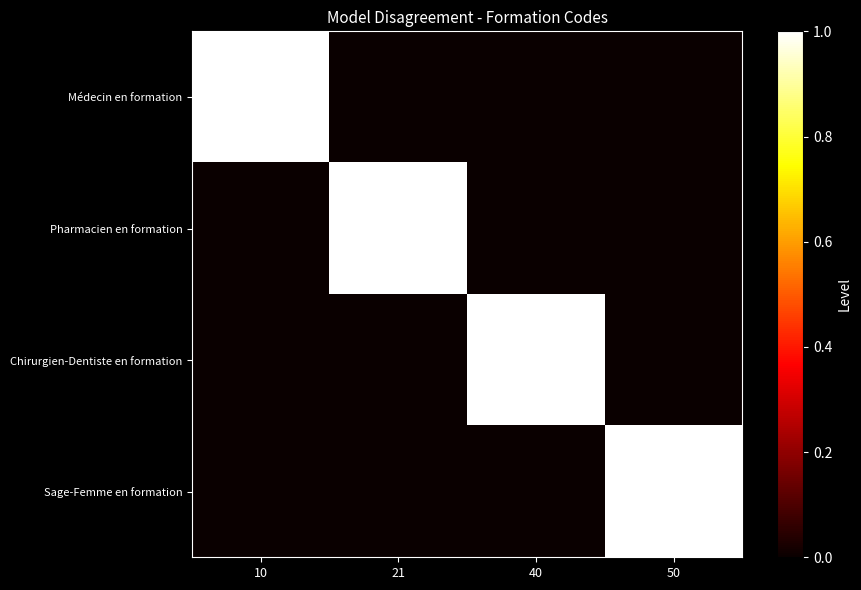

Between 10 and 21, which series saw the biggest shift?

Médecin en formation